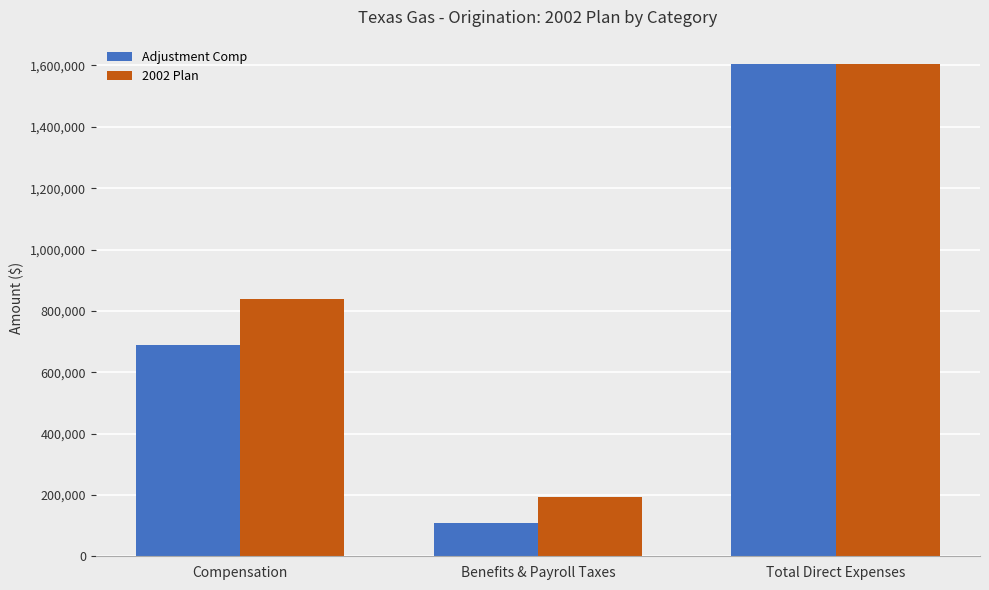

What is the spread (max minus min) of values at Benefits & Payroll Taxes?

83278.3